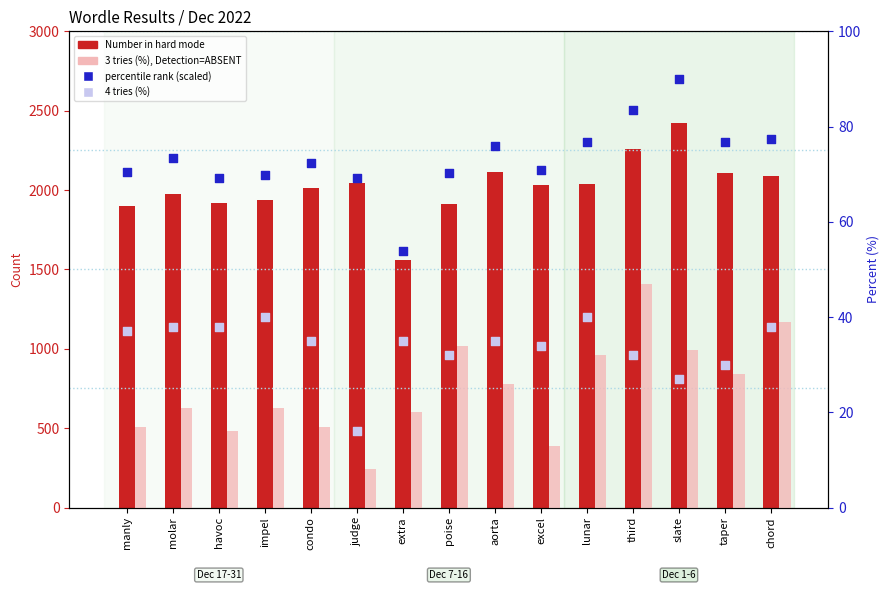

Is the value of 4 tries (%) at impel greater than the value of percentile rank (scaled) at slate?

No